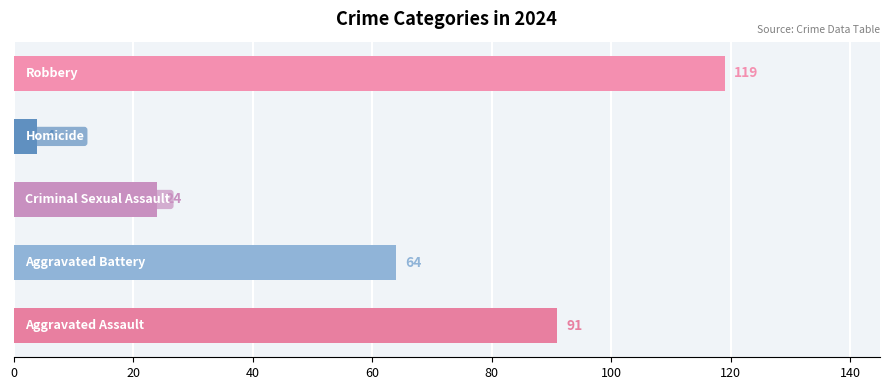

What is the average value?

60